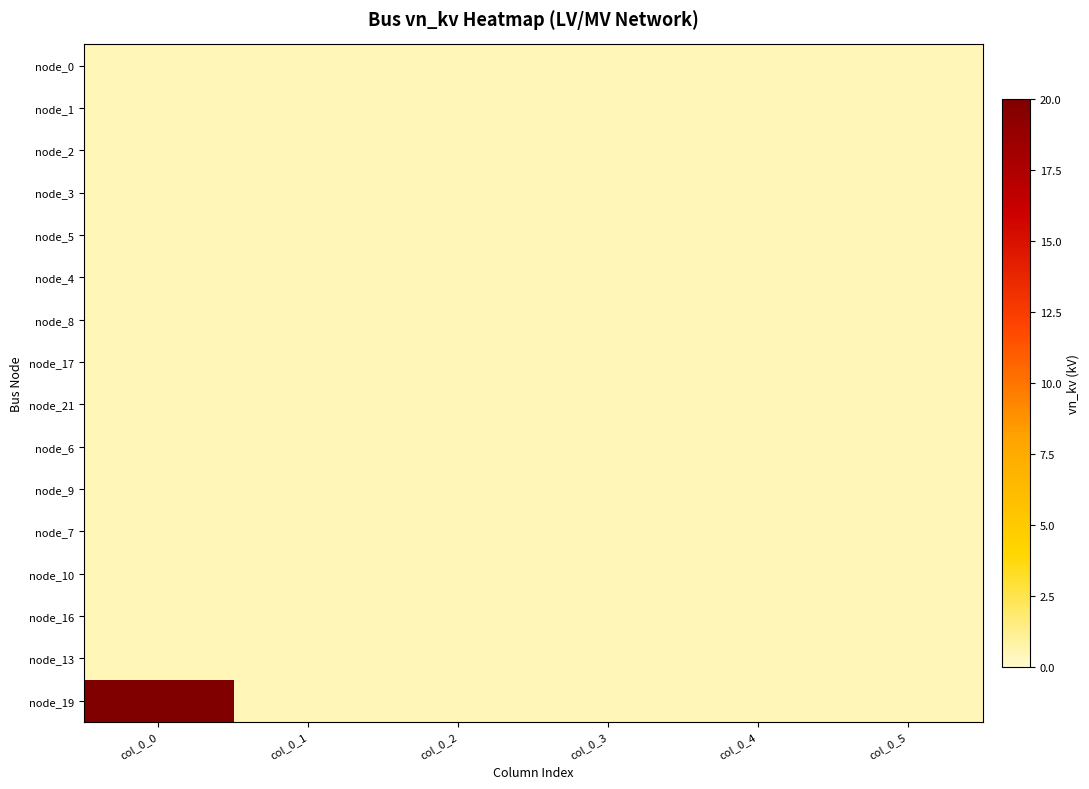

How many data points does each series have?

6